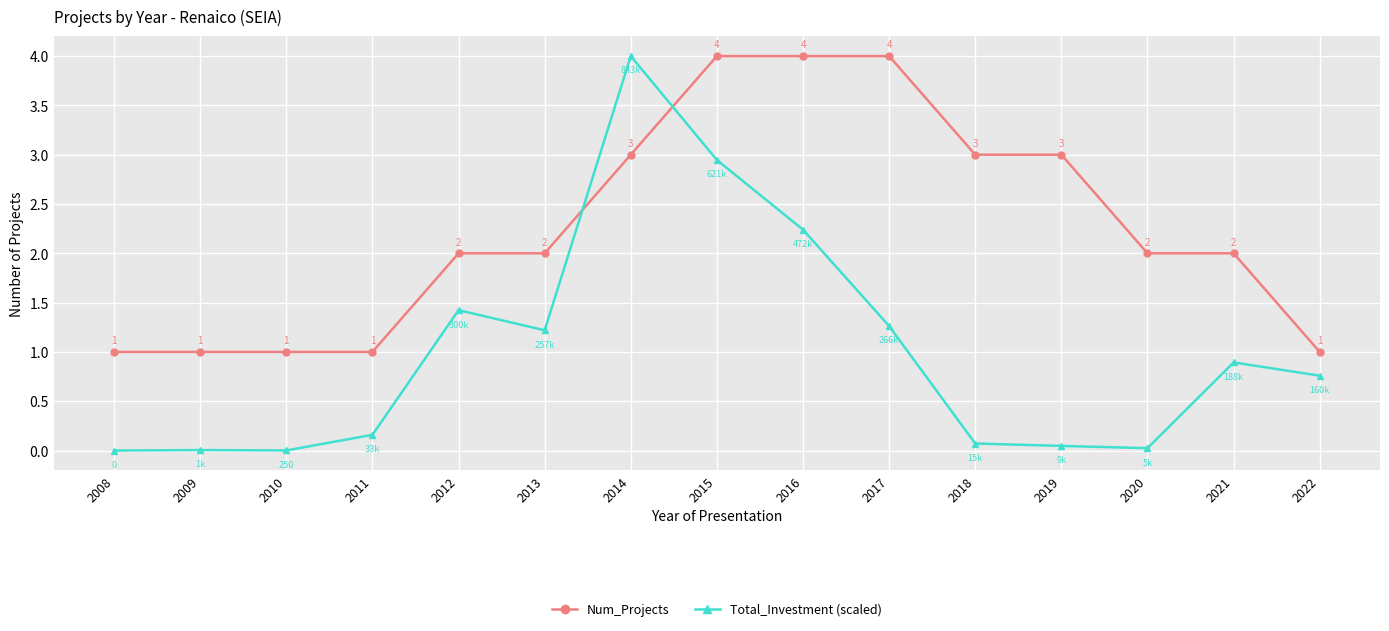

How many interior local valleys does the Total_Investment (scaled) series have?

3